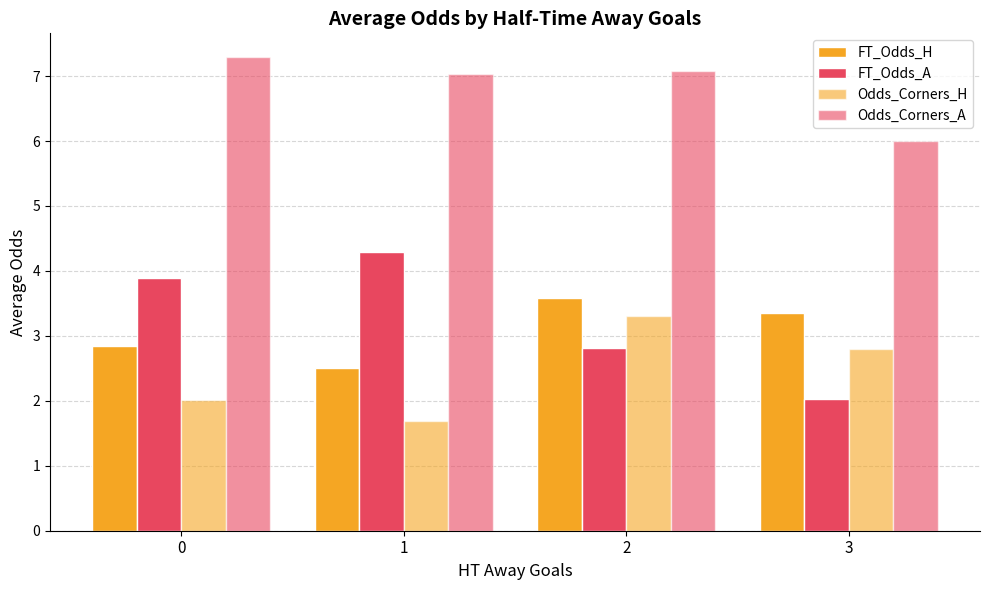

Count the number of categories in the chart.

4